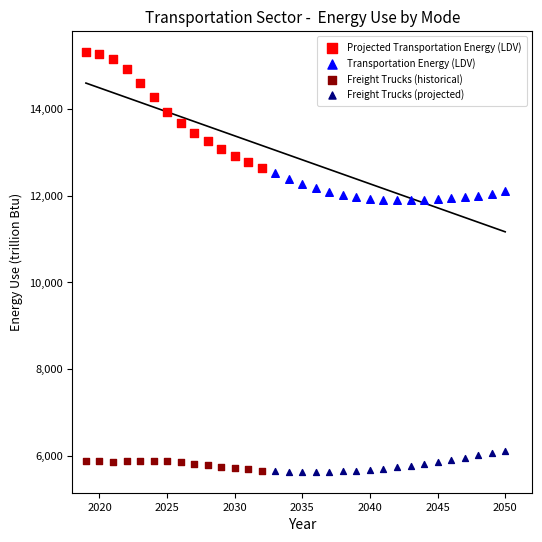

Which series reaches the maximum Y coordinate?

Projected Transportation Energy (LDV)